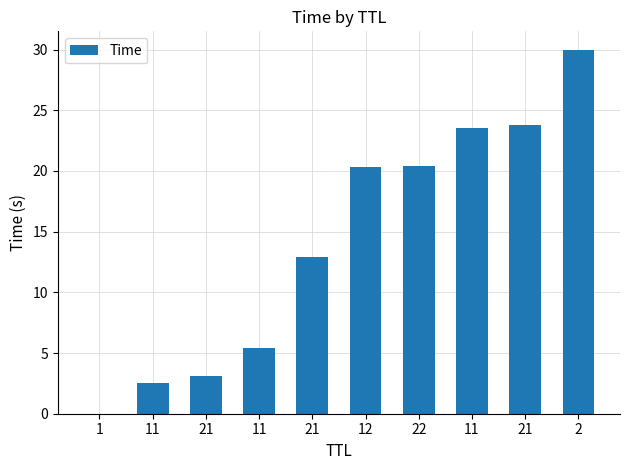

Rank the categories by value from highest to lowest.

2, 21, 11, 22, 12, 21, 11, 21, 11, 1